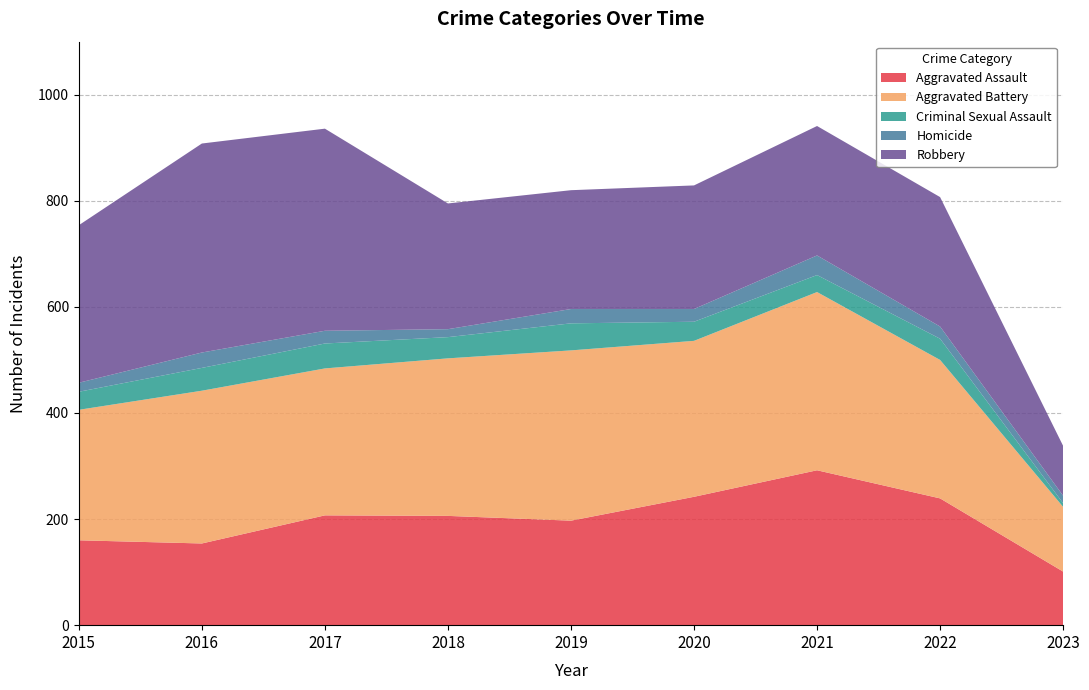

Reading right to left, extract all data points from this chart.

Aggravated Assault: 101	239	292	242	197	206	207	154	160
Aggravated Battery: 122	261	336	294	321	297	277	288	246
Criminal Sexual Assault: 7	40	32	36	51	40	47	43	34
Homicide: 14	23	37	24	27	15	24	29	17
Robbery: 94	244	244	233	224	237	381	394	297